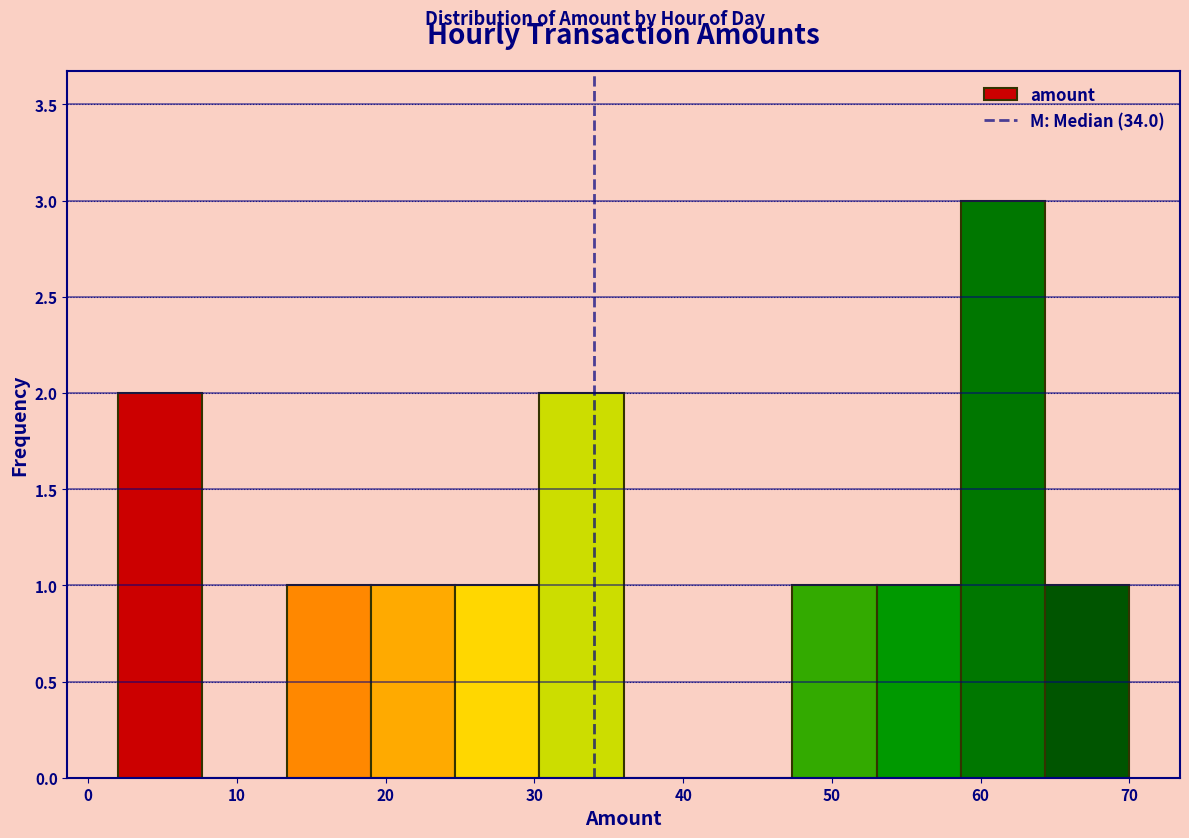

How tall is the bar that spans 13 to 19 on the x-axis? Neither the bar edges nor the heights are printed on the chart, so give them approximately, as read against the axes.

1